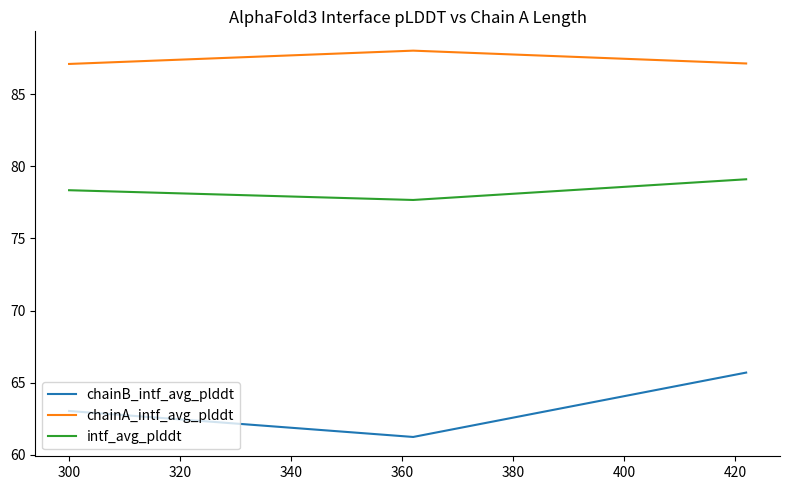

What is the difference between the maximum and second lowest values in the intf_avg_plddt series?

0.8